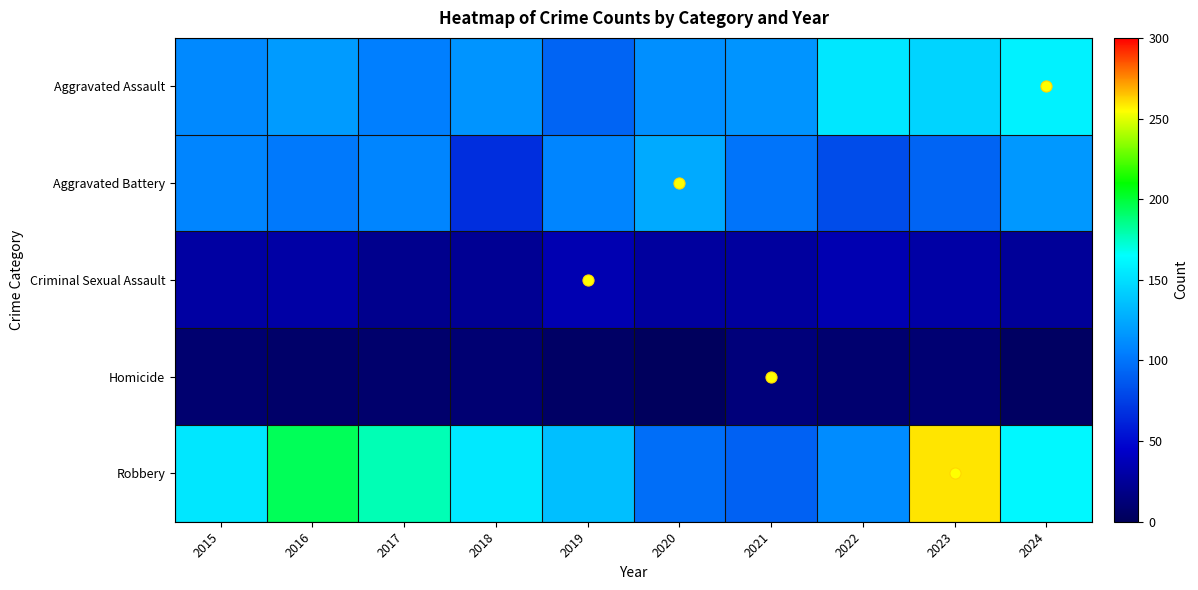

Which has a higher value, 2023 or 2021?

2023